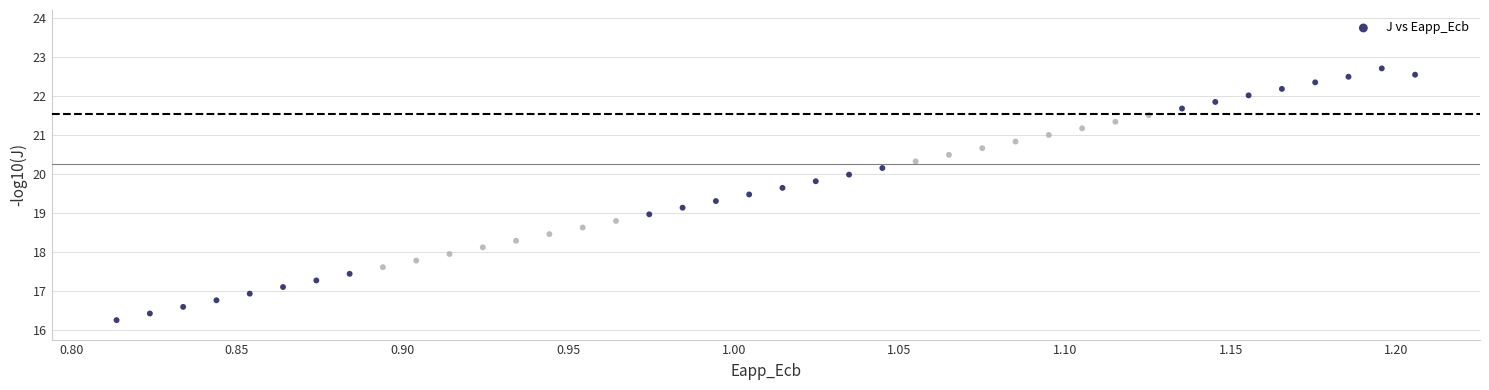

What is the range of Y values (max minus min)?

6.5